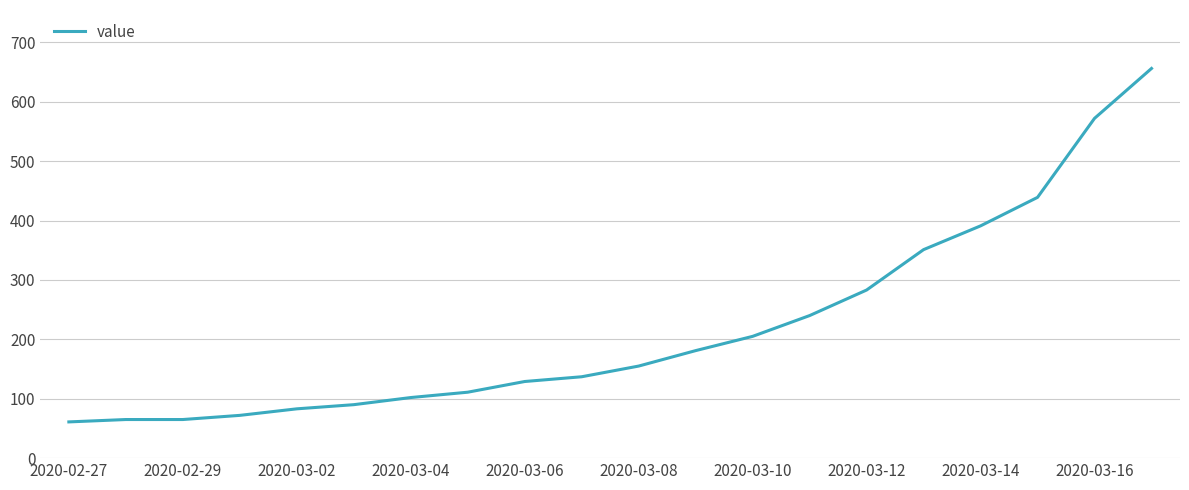

What is the difference between the maximum and minimum values?

595